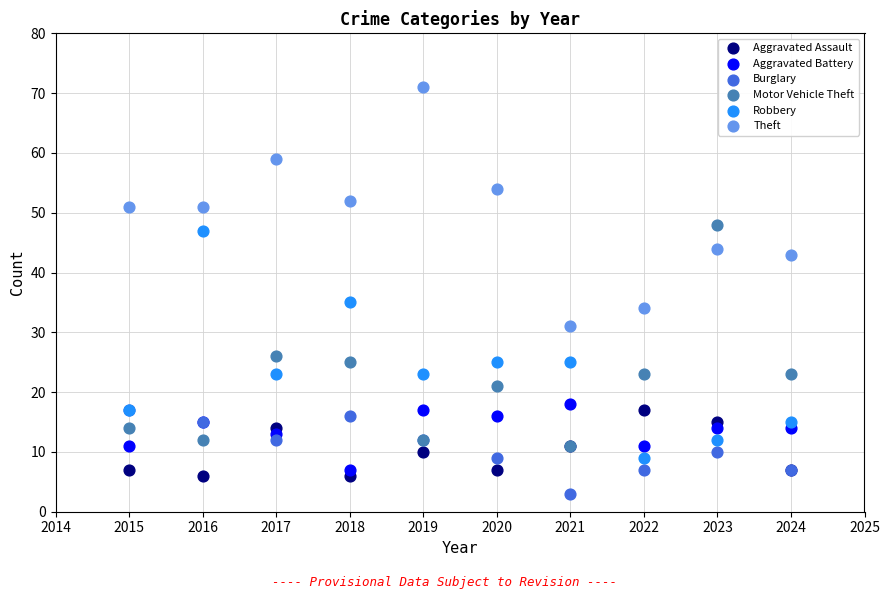

In the Robbery series, what Y value is closest to 28?

25